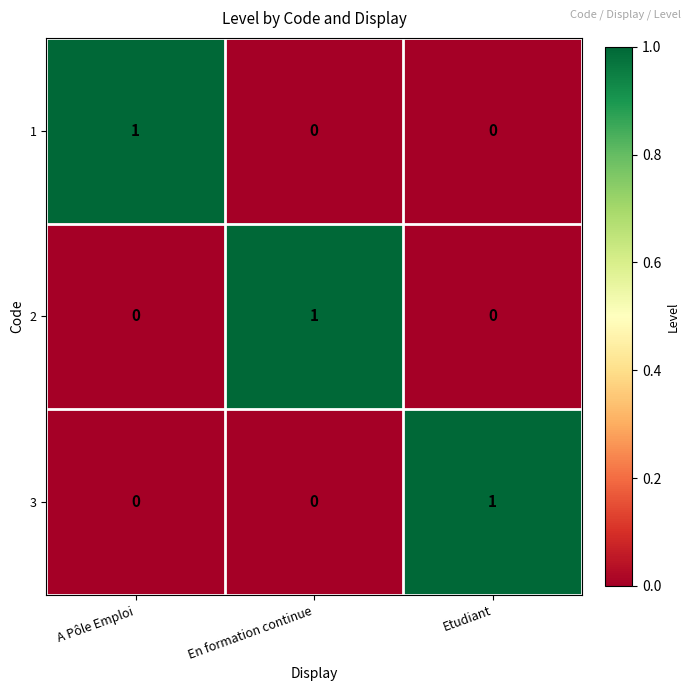

Count the 1 values in the range 0 to 1.

3